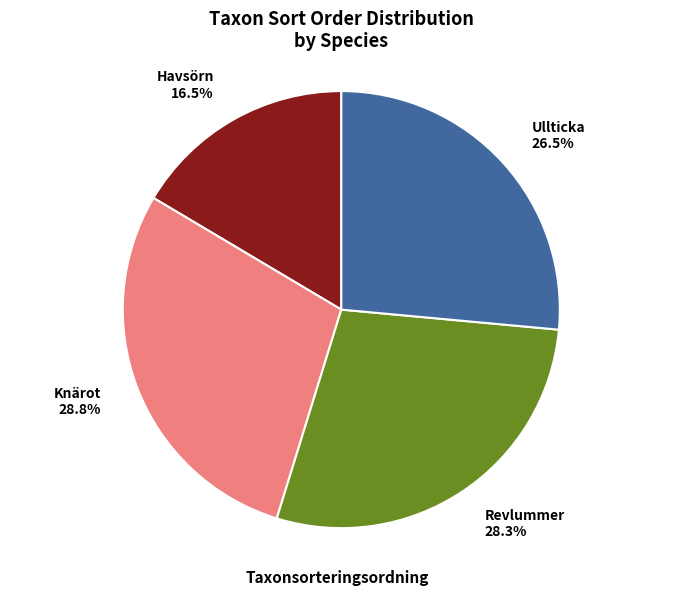

Is it true that Ullticka is 35% of the pie?

False